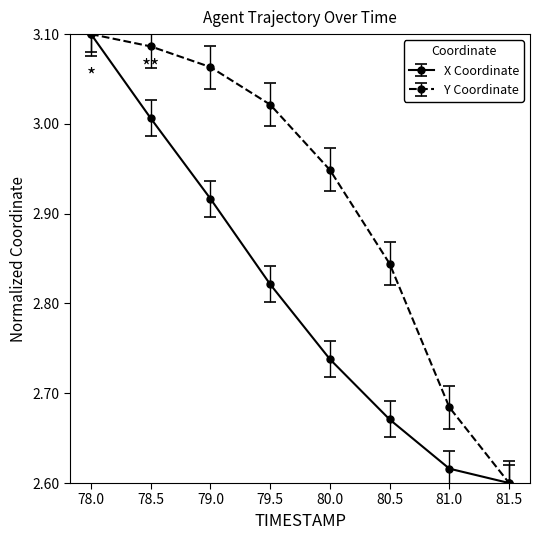

What position from the right is 78.5?

7